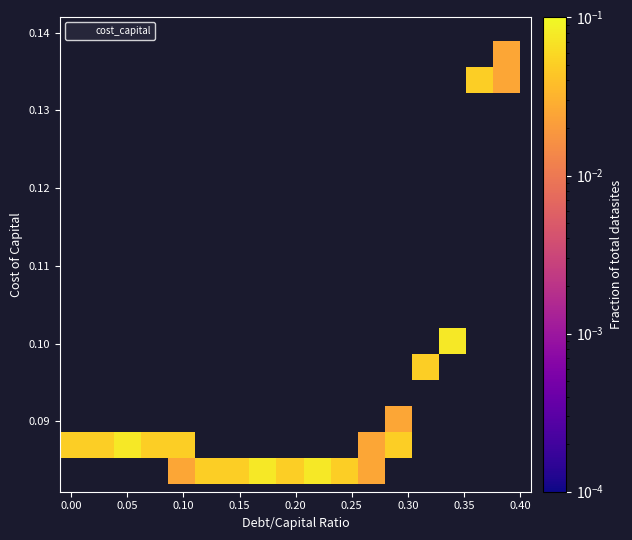

What is the range of X values (max minus min)?

0.4